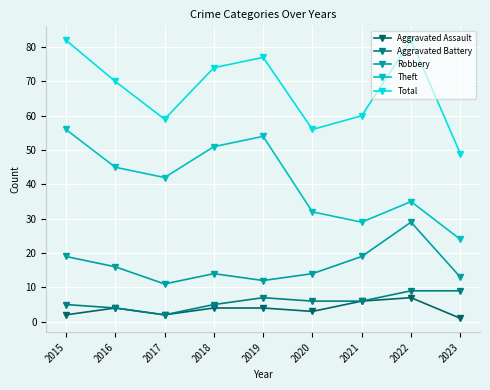

Which has a higher value, 2015 or 2020?

2020